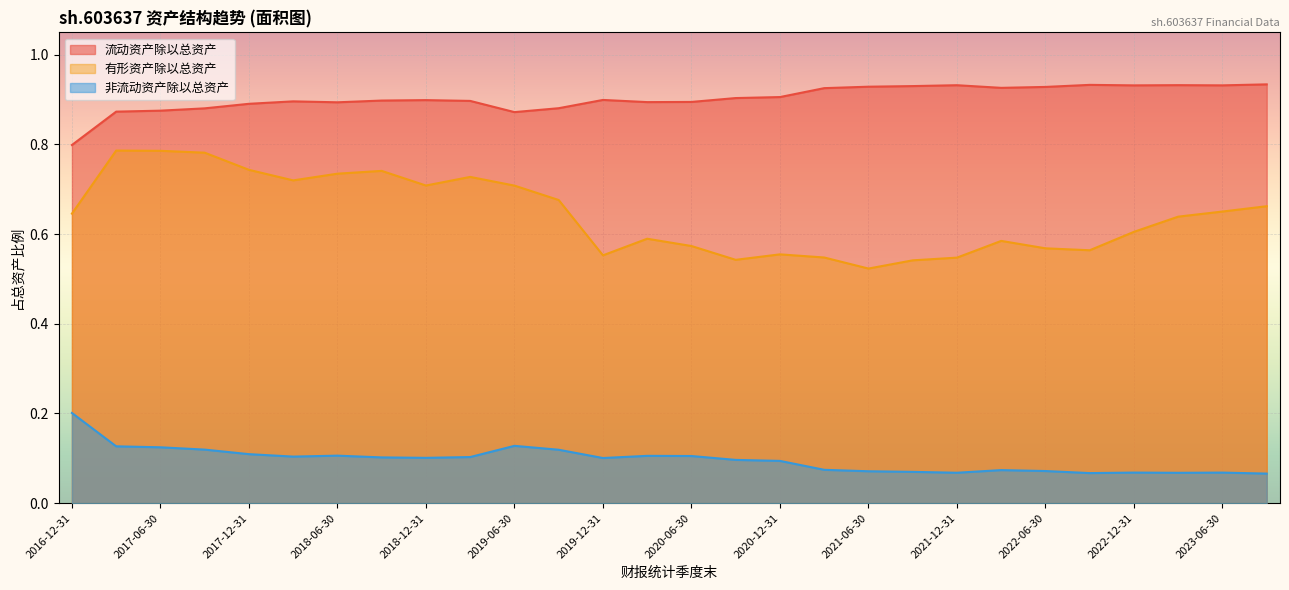

The 有形资产除以总资产 series shows 0.4 at 2016-12-31. True or false?

False